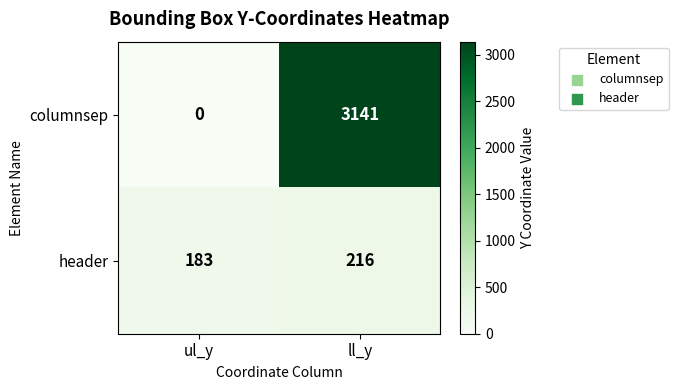

The value of header at ul_y is 122. True or false?

False